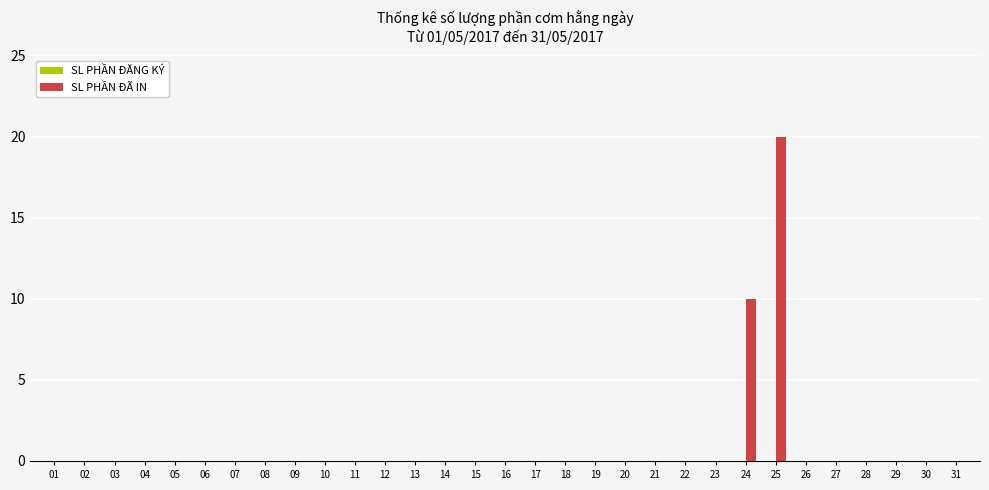

The value at 30 is 14. True or false?

False